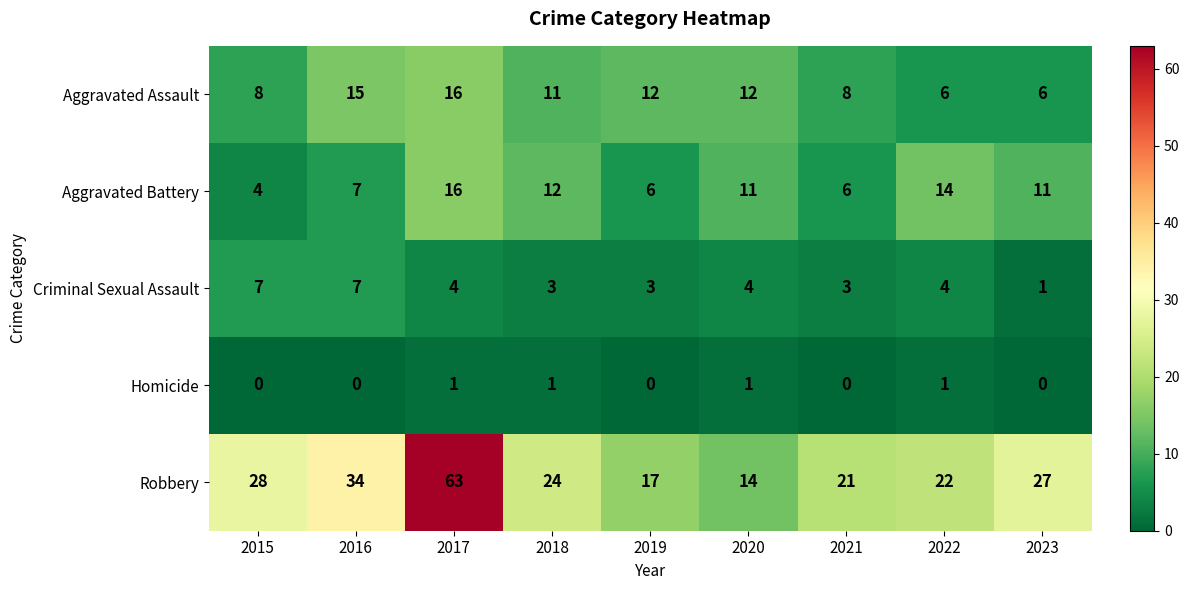

What is the difference between the maximum and minimum values in the Aggravated Battery series?

12